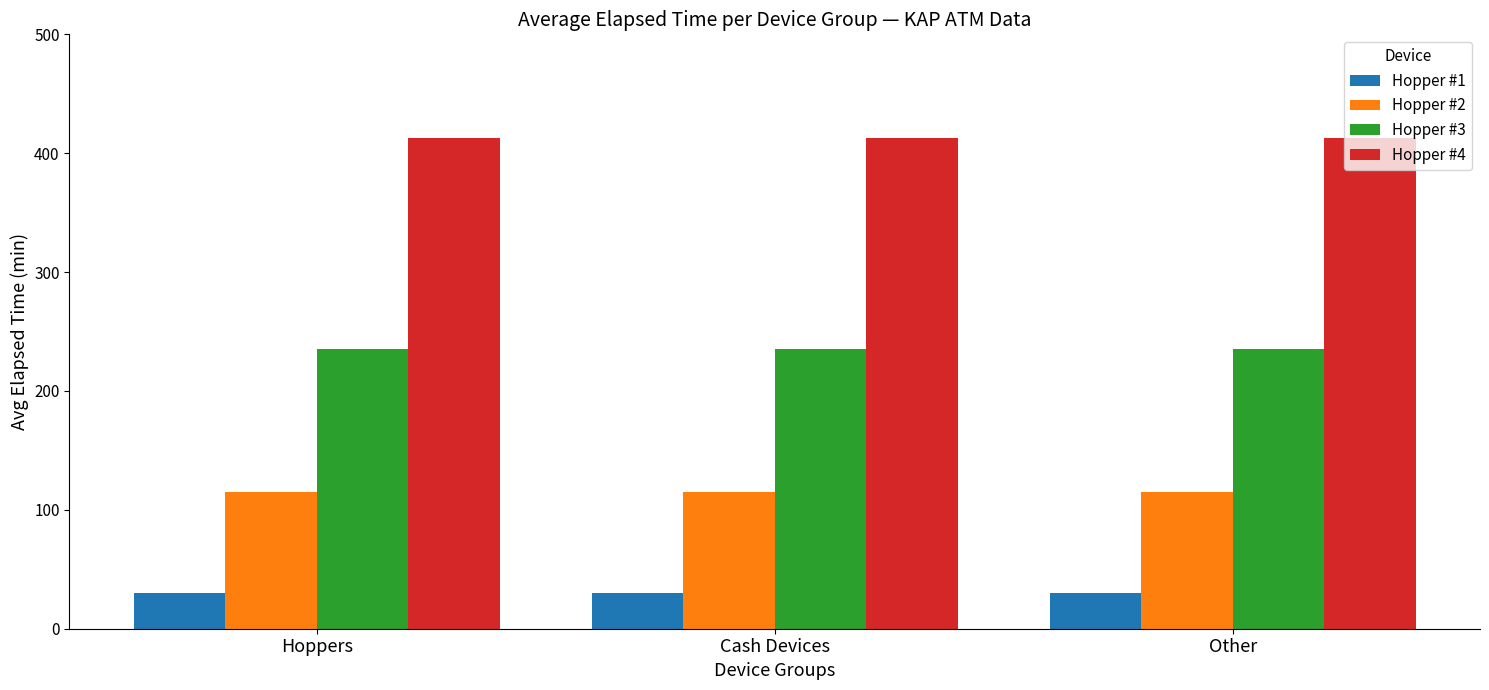

The value of Hopper #2 at Other is 115. True or false?

True